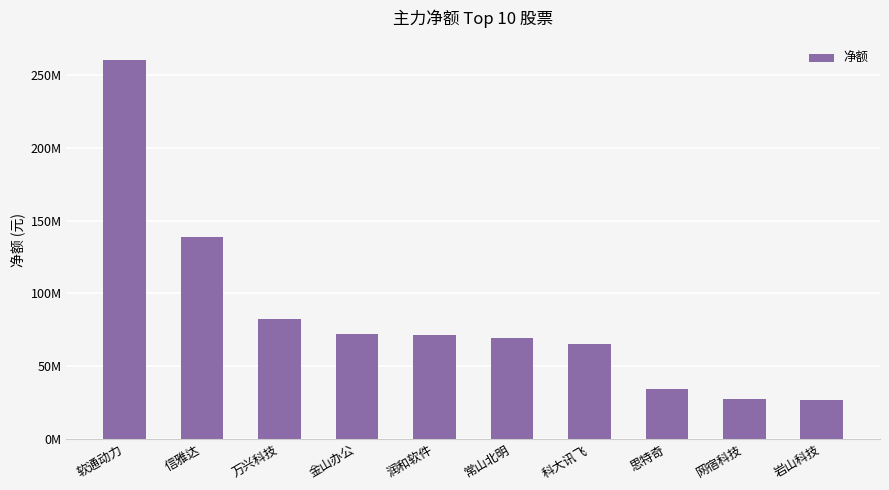

True or false: the data shows 72039356 at 金山办公.

True